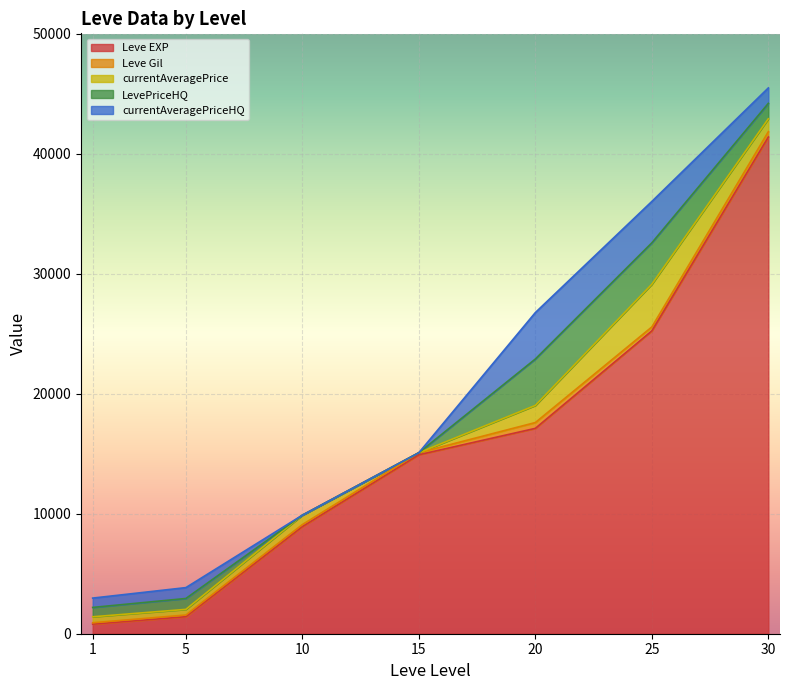

Which label corresponds to the largest value in the chart?

30